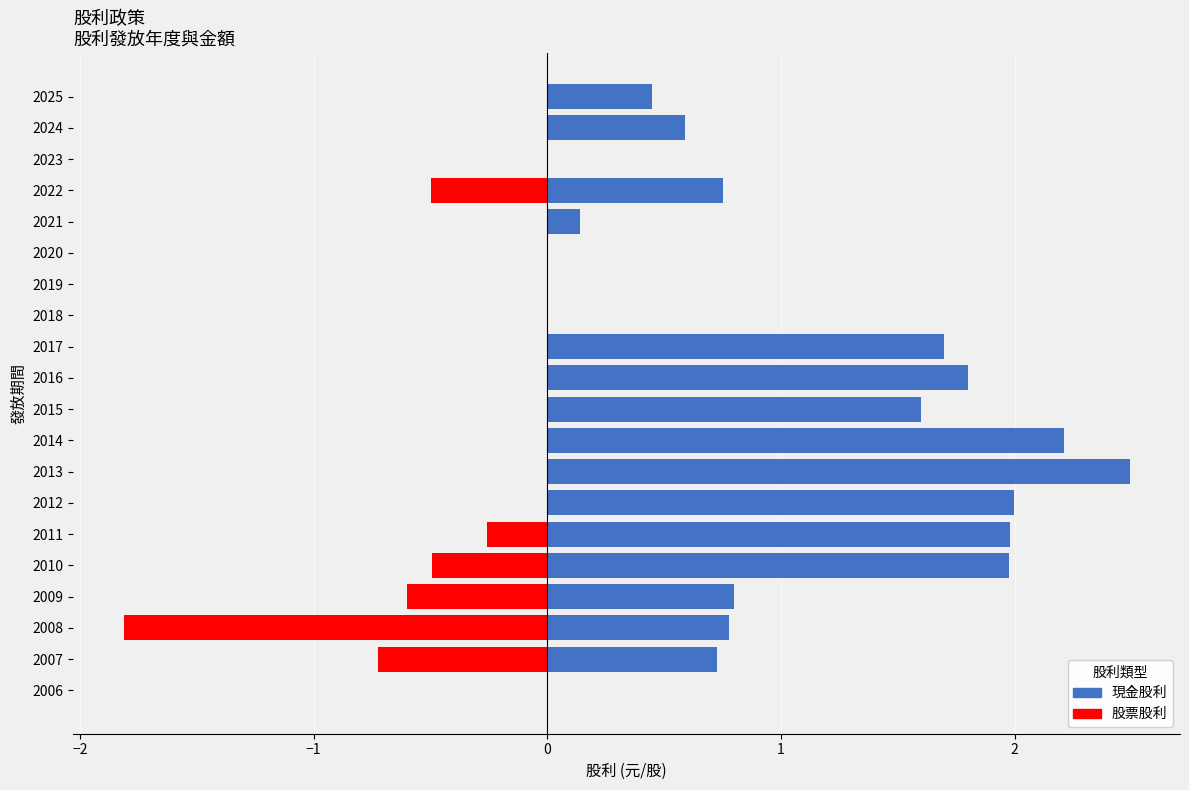

What is the value of the 股票股利 bar at the 15th from the left?

-0.3